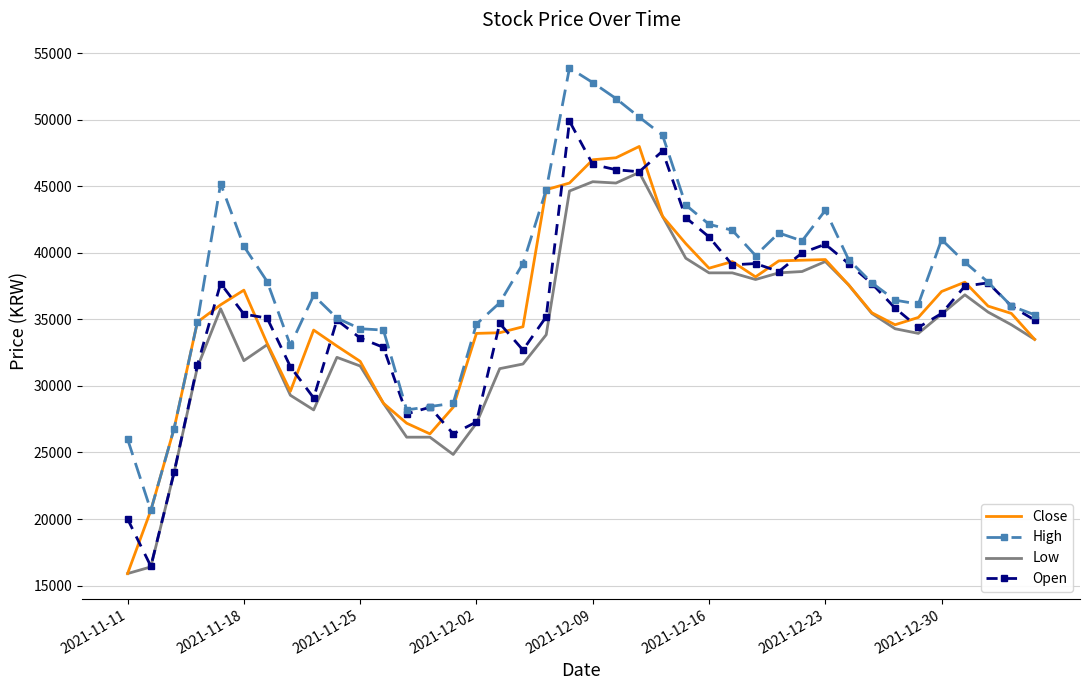

True or false: Low and High cross at least once.

False